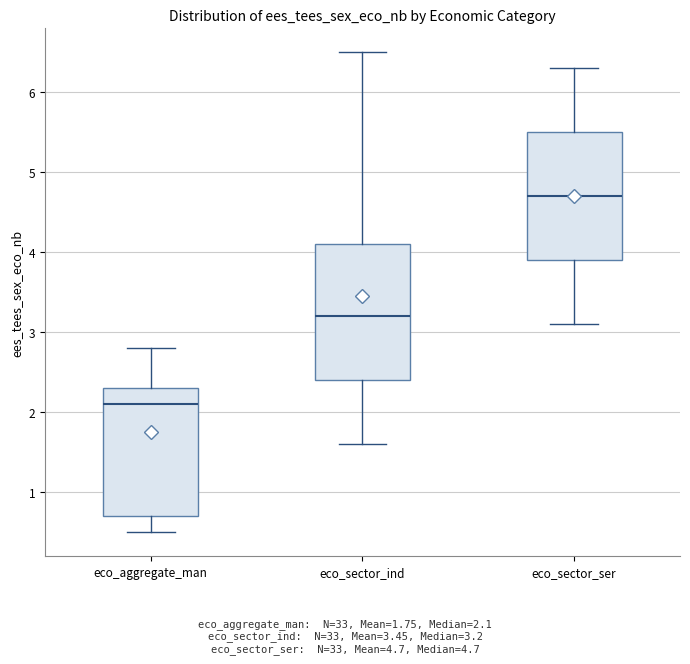

Where does the upper whisker of the box for eco_sector_ser end on the y-axis? The values are not printed on the chart, so give them approximately, as read against the axis.

6.3